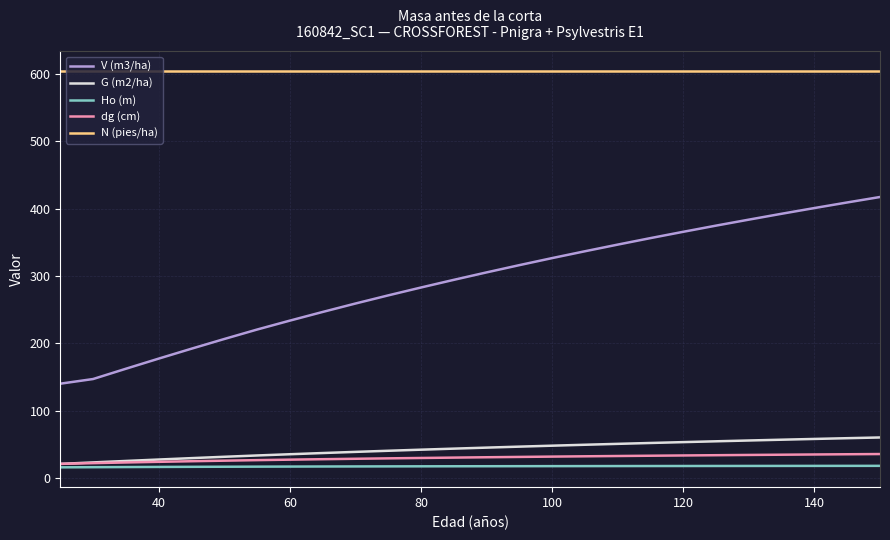

True or false: V (m3/ha) and Ho (m) intersect in this chart.

False